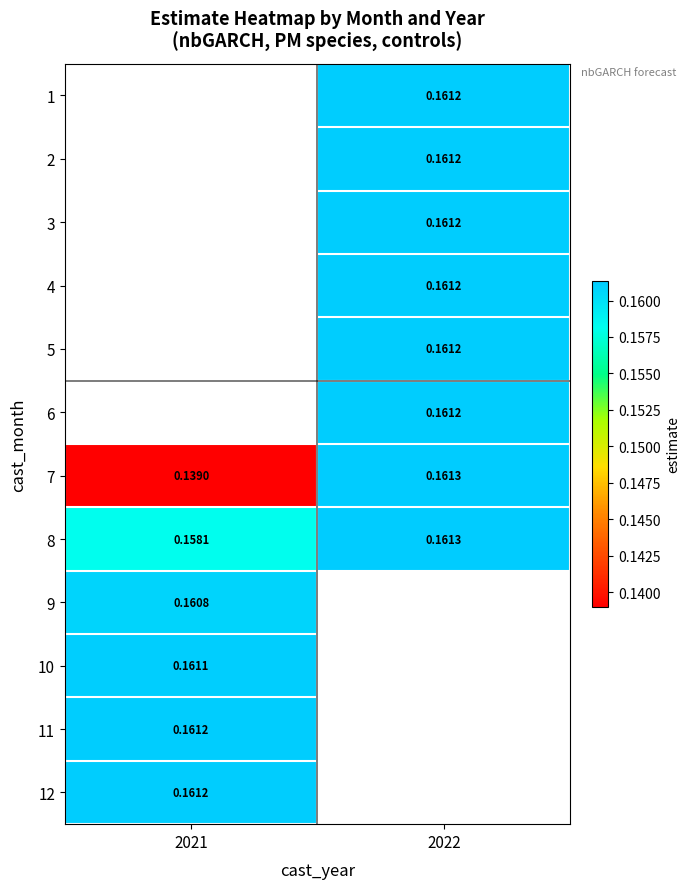

Which category has the lowest value across all series?

2021